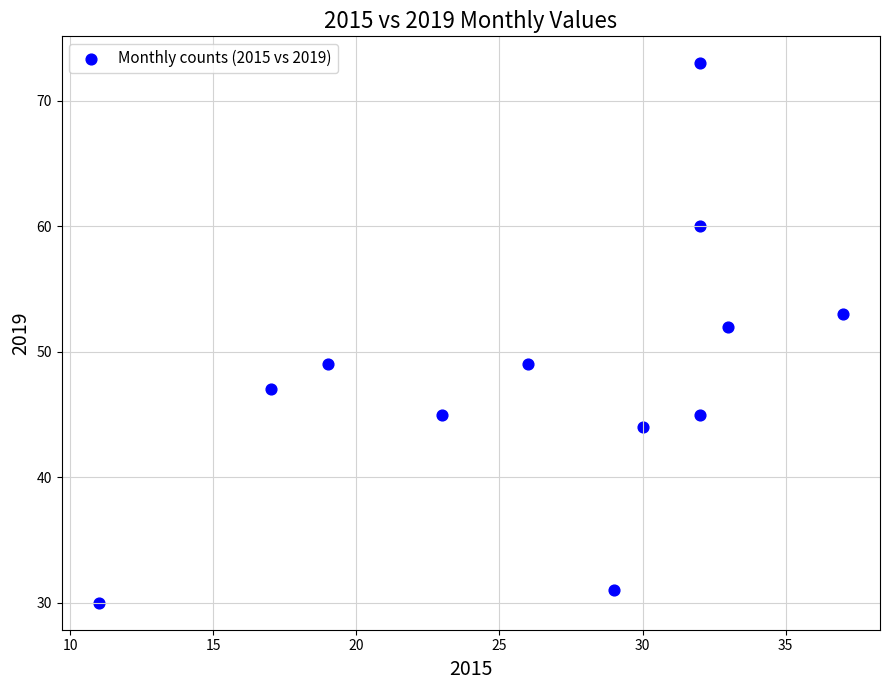

What is the range of Y values (max minus min)?

43